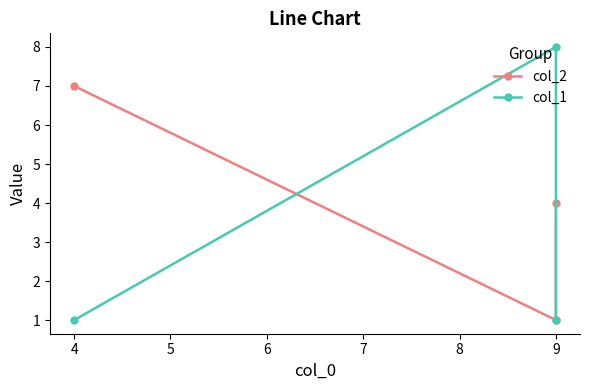

What is the value of the col_1 point at the 3rd from the left?

1